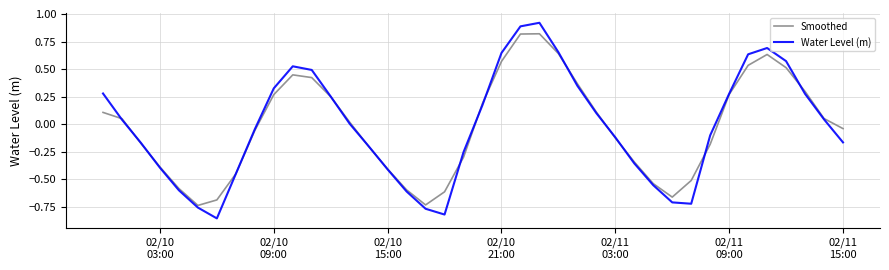

Rank the series by their maximum value, from lowest to highest.

Smoothed, Water Level (m)